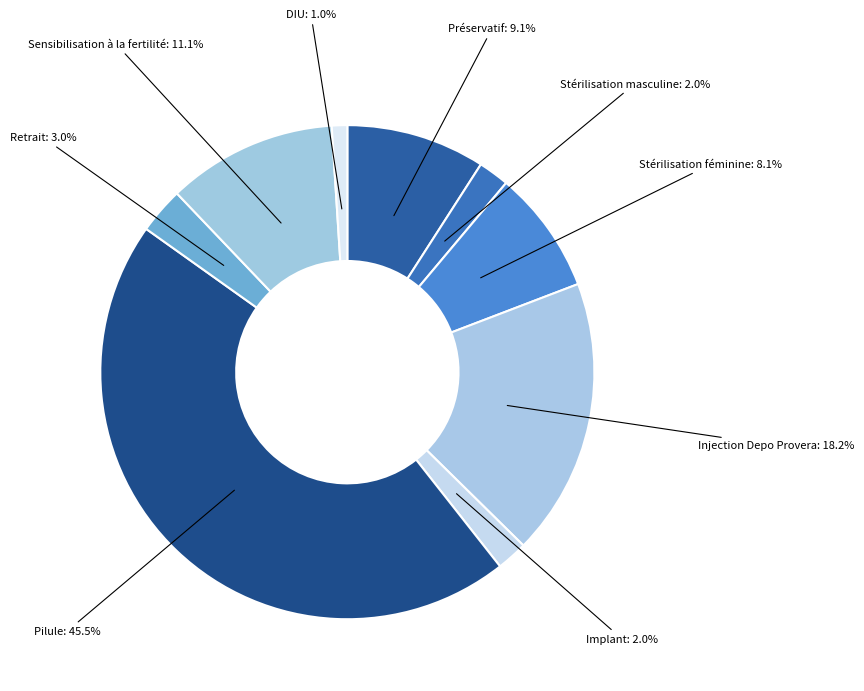

Does any single category account for the majority?

No